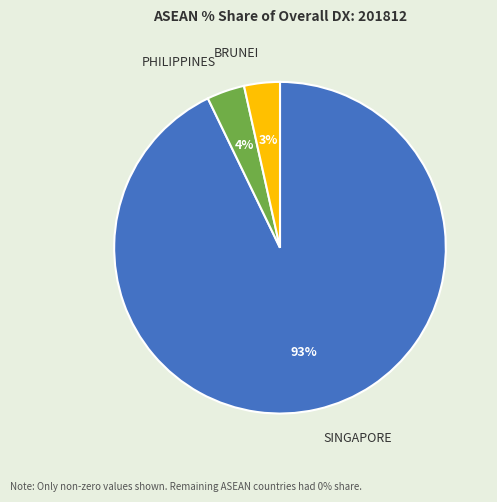

Which slice is the largest?

SINGAPORE